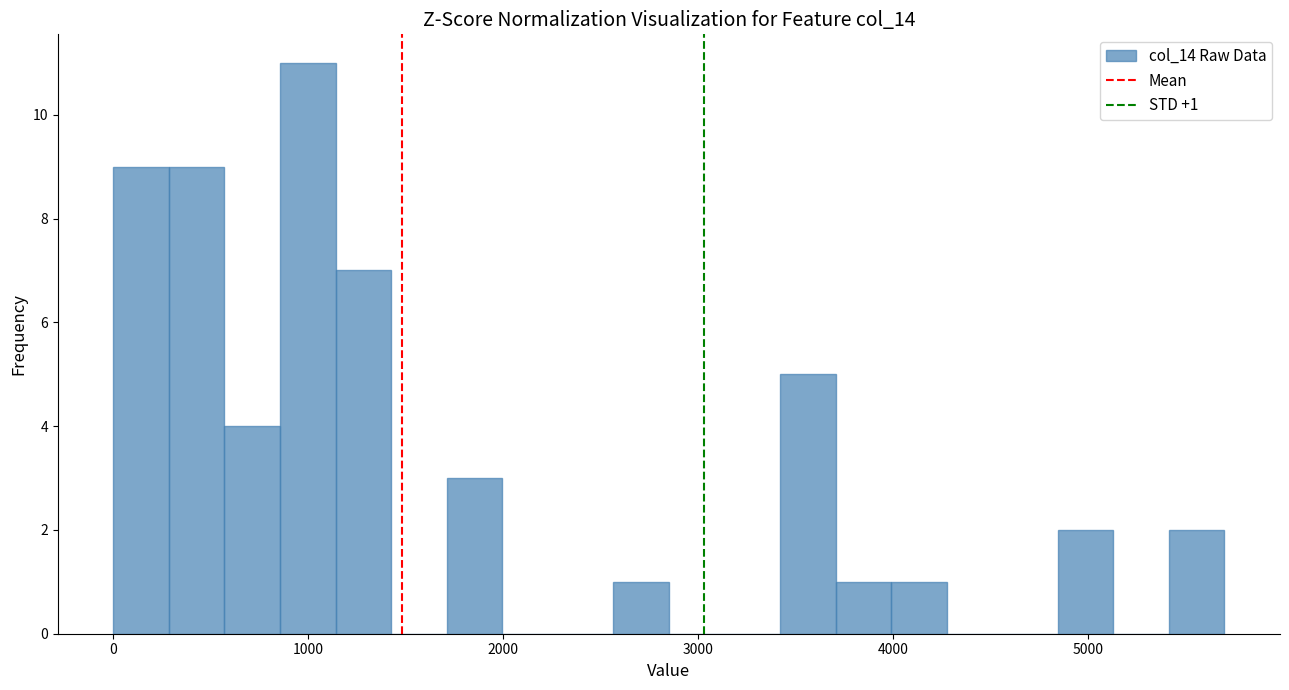

Around what value on the x-axis is the tallest bar? Give the approximate position of its centre, as read against the axis.

1000